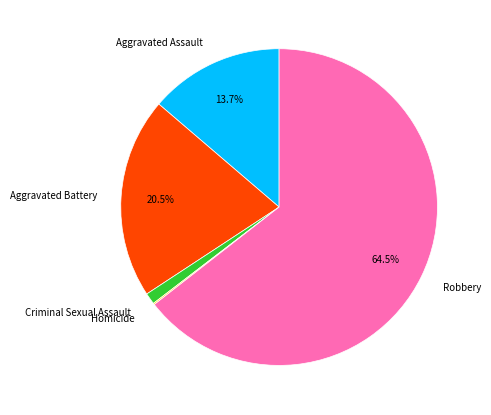

What is the largest slice in the pie chart?

Robbery